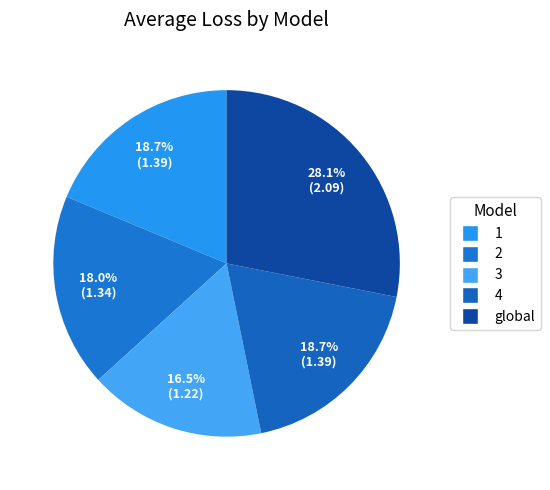

To the nearest percent, what is the average slice percentage?

20%